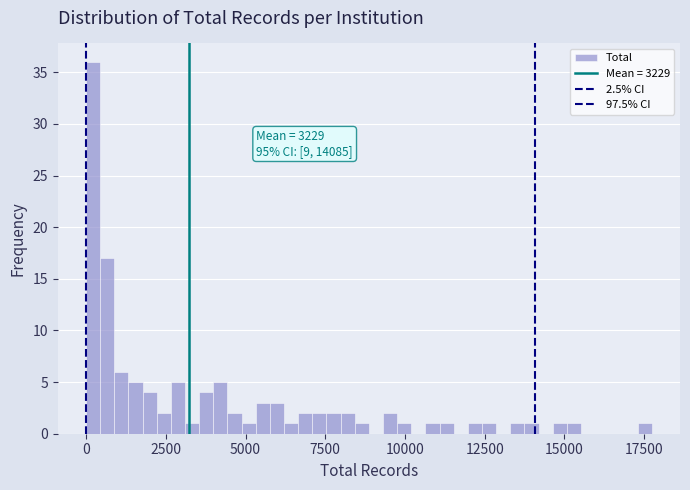

Read against the x-axis, roughly where is the centre of the tallest bar?

0